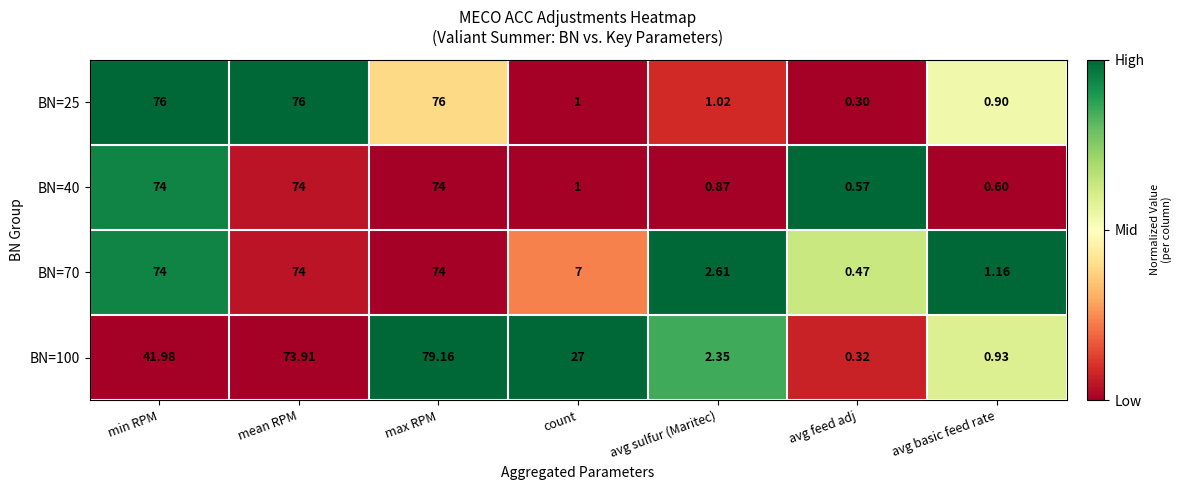

Where is BN=40 nearest to the value 37?

count